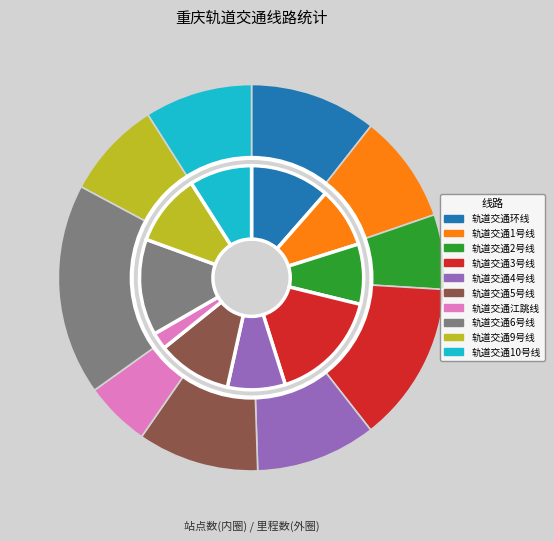

Do 轨道交通6号线 and 轨道交通9号线 together represent more than half of the pie?

No